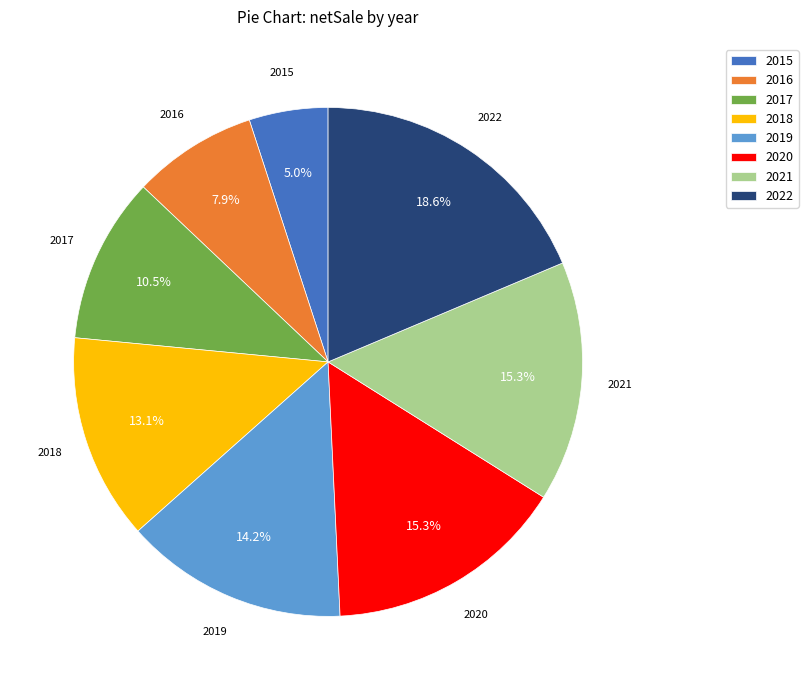

Which slice is the smallest?

2015